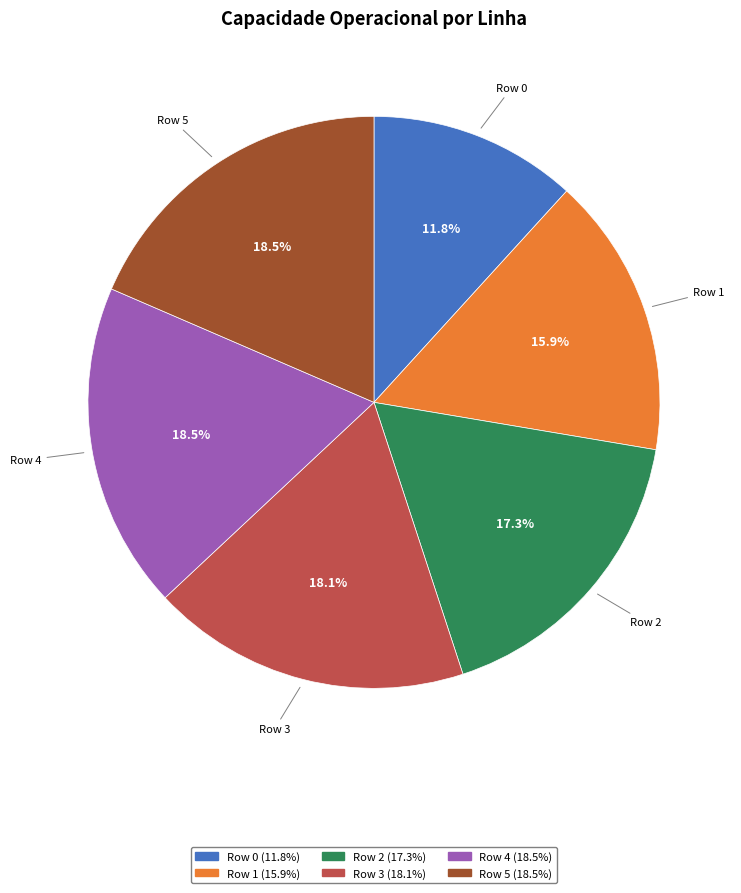

Which category has the smallest portion of the pie?

Row 0